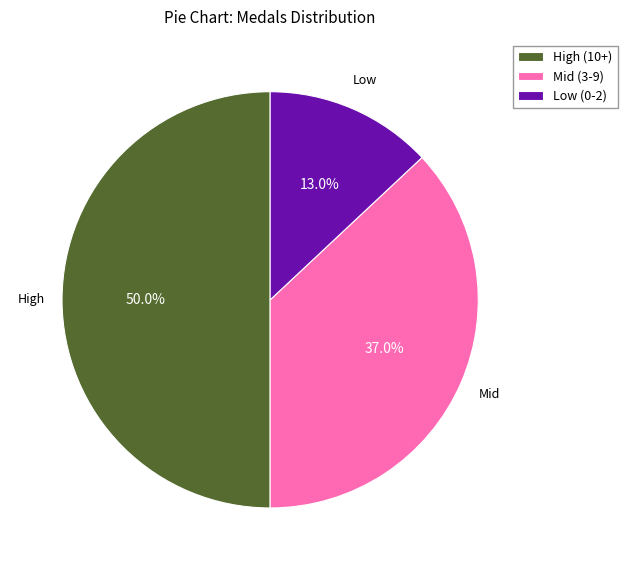

Do High (10+) and Low (0-2) together represent more than half of the pie?

Yes